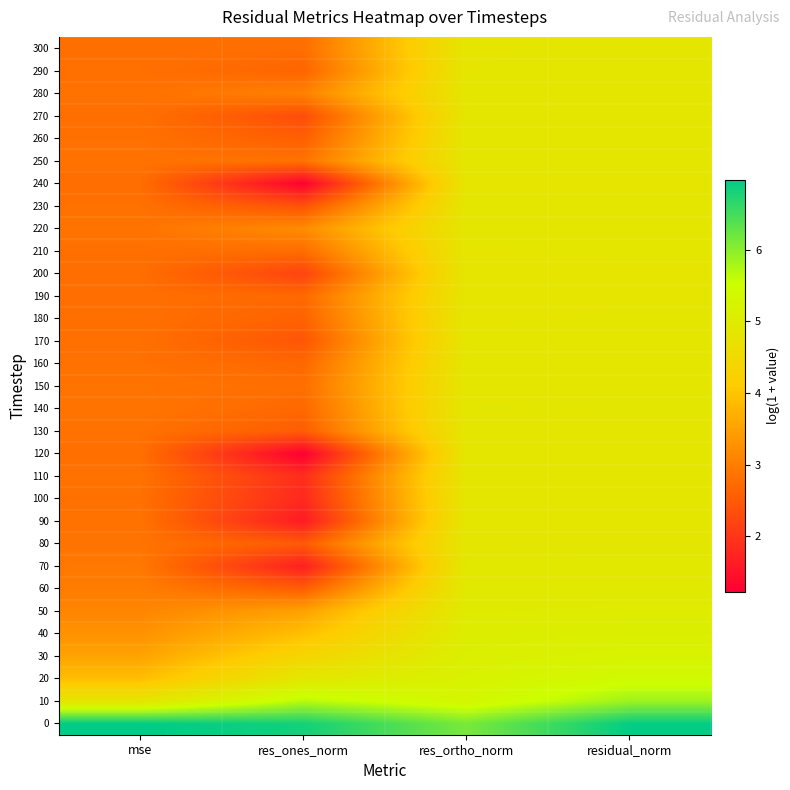

At which category does the chart reach its peak across all series?

mse